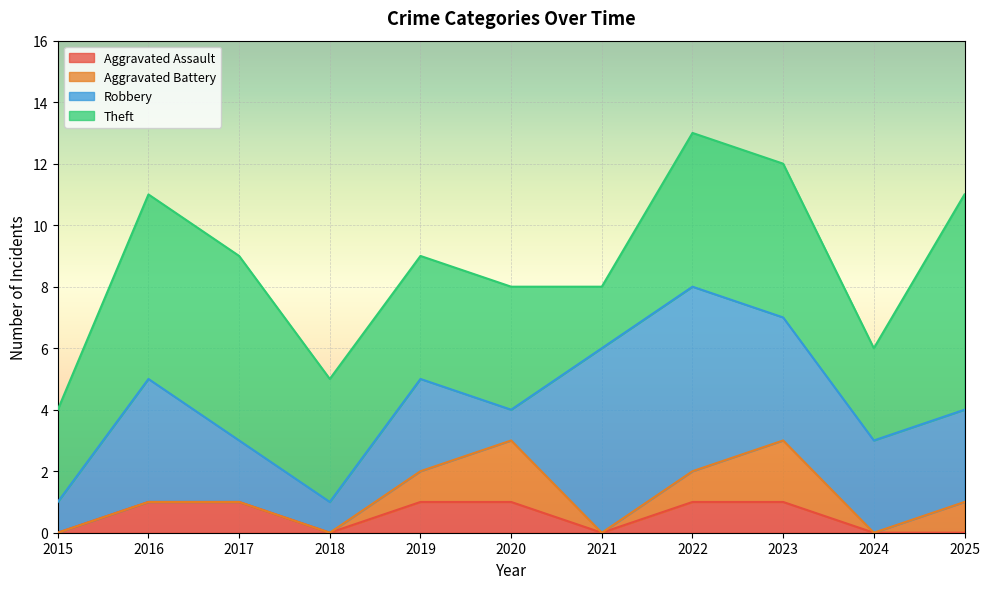

What is the minimum value for Robbery?

1